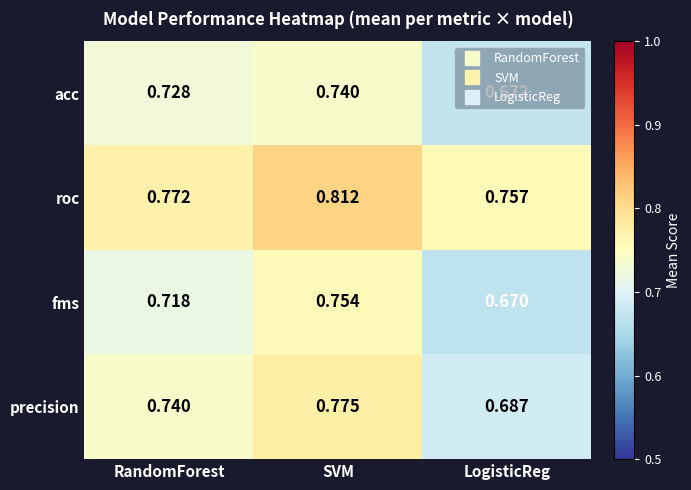

Which series has the largest total across all categories?

roc